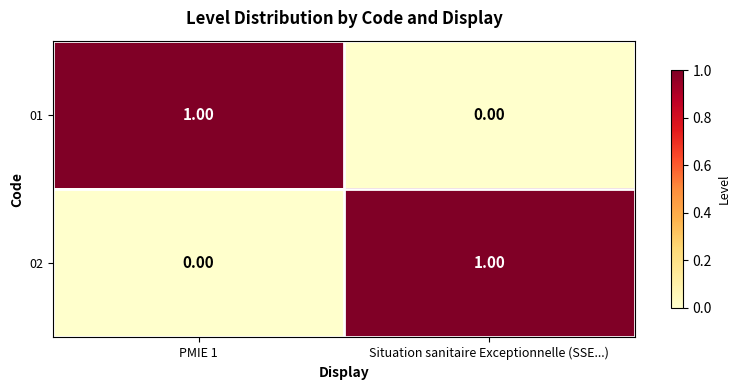

At how many categories does at least one series exceed 0?

2